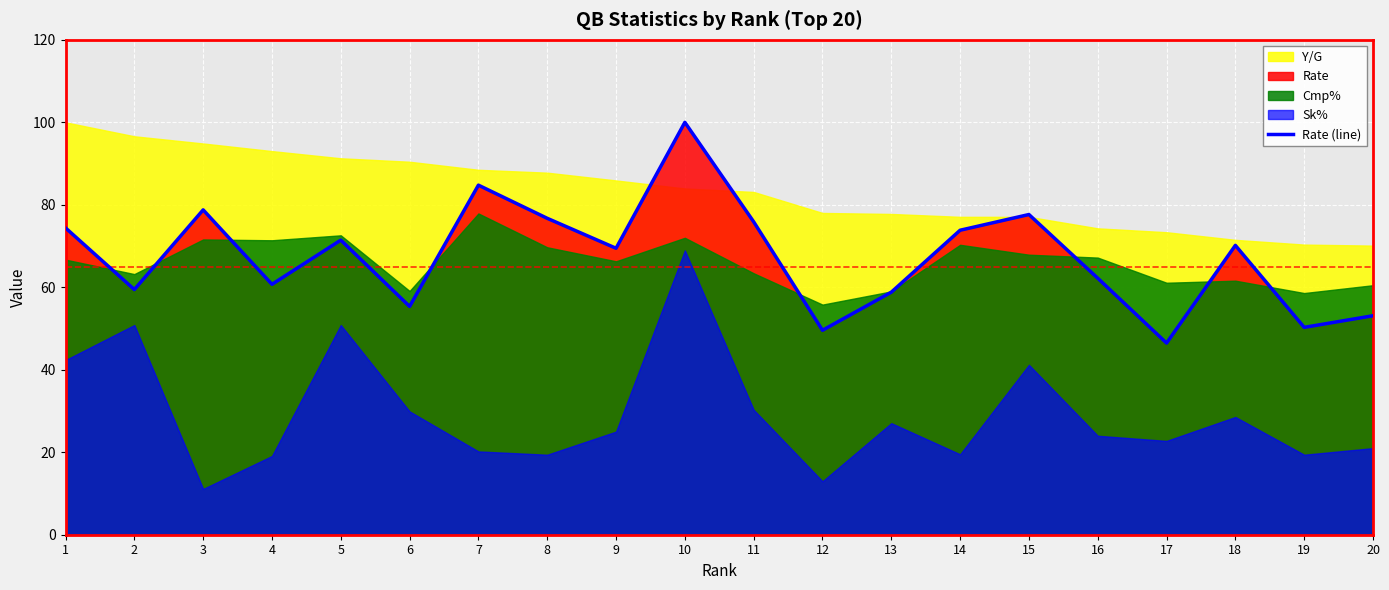

How many data points are above 70?

10